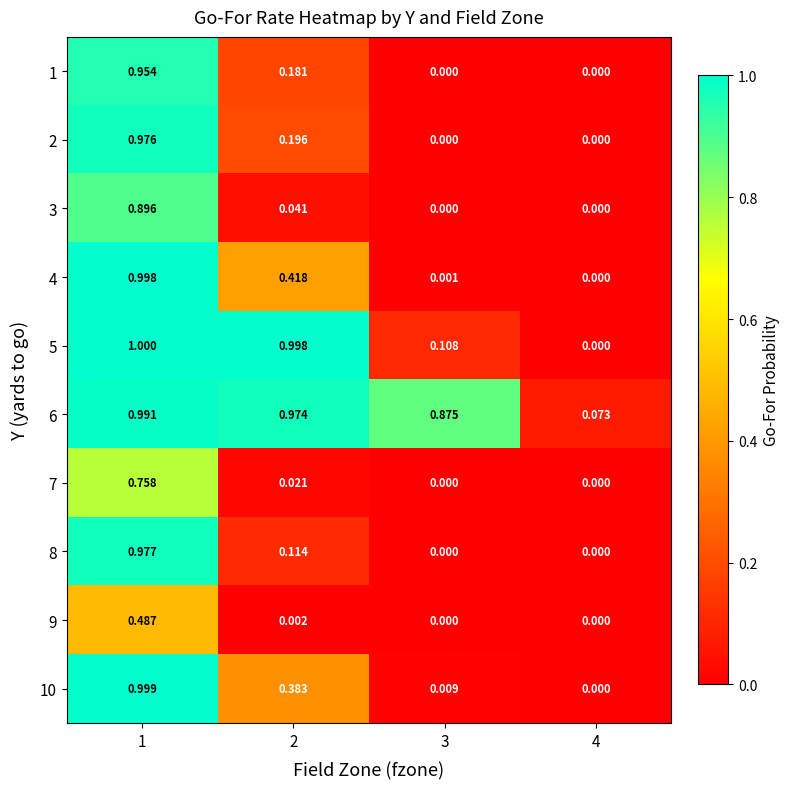

Which series has the largest total across all categories?

6